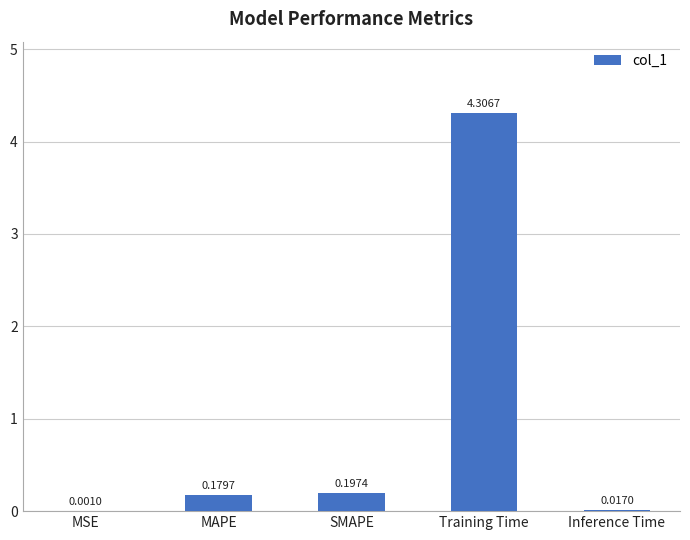

Between MSE and SMAPE, which is larger?

SMAPE